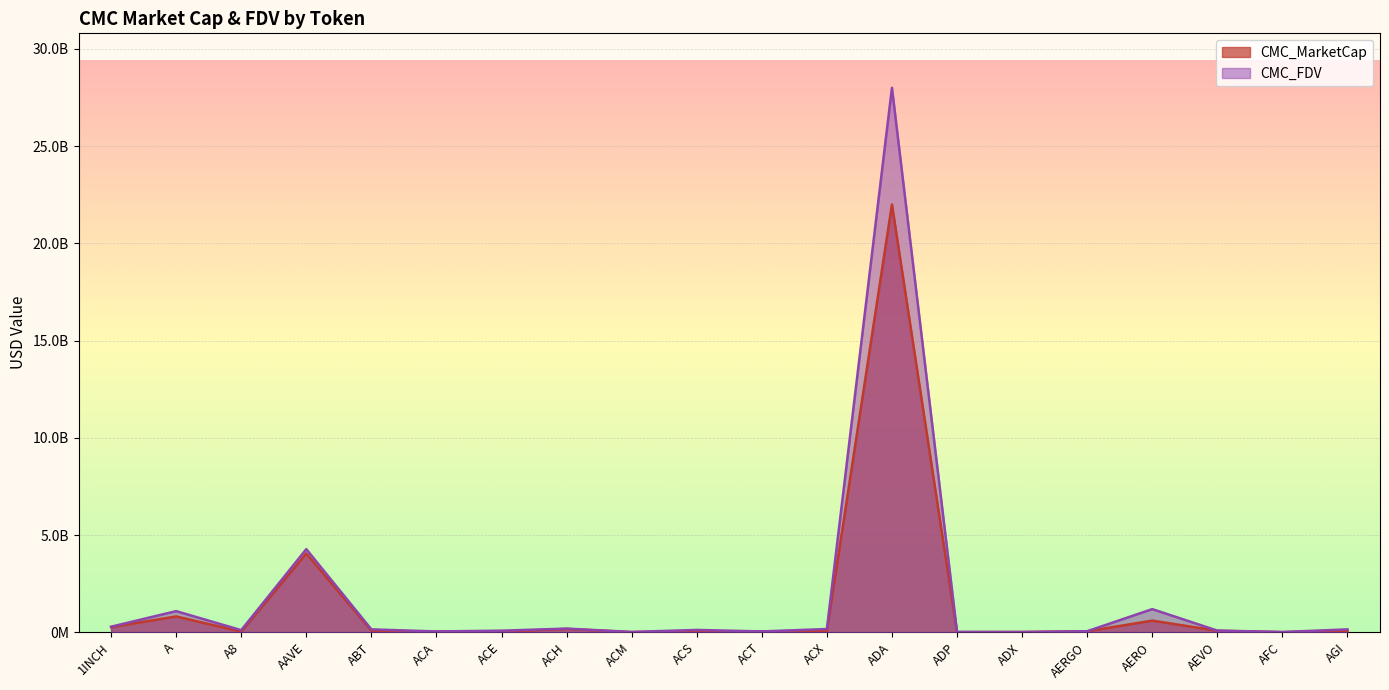

What is the total value across all series at AGI?

216006210